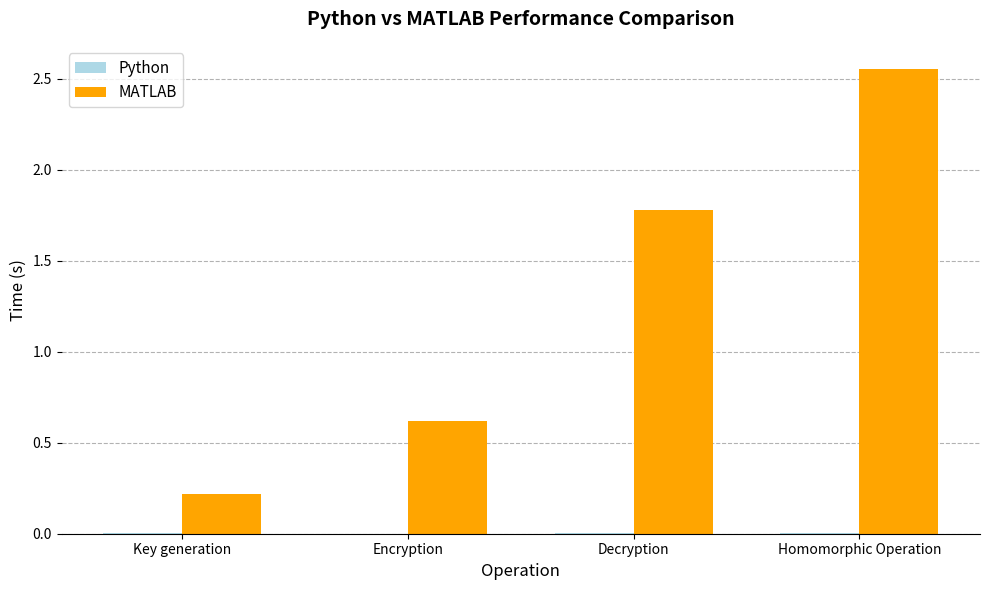

How many groups of bars are there?

4